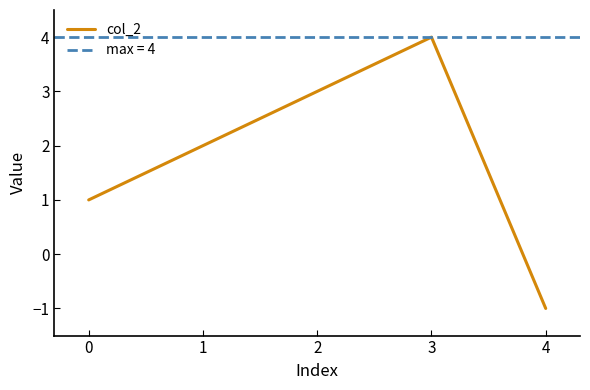

List the labels in order of value, smallest first.

4, 0, 1, 2, 3